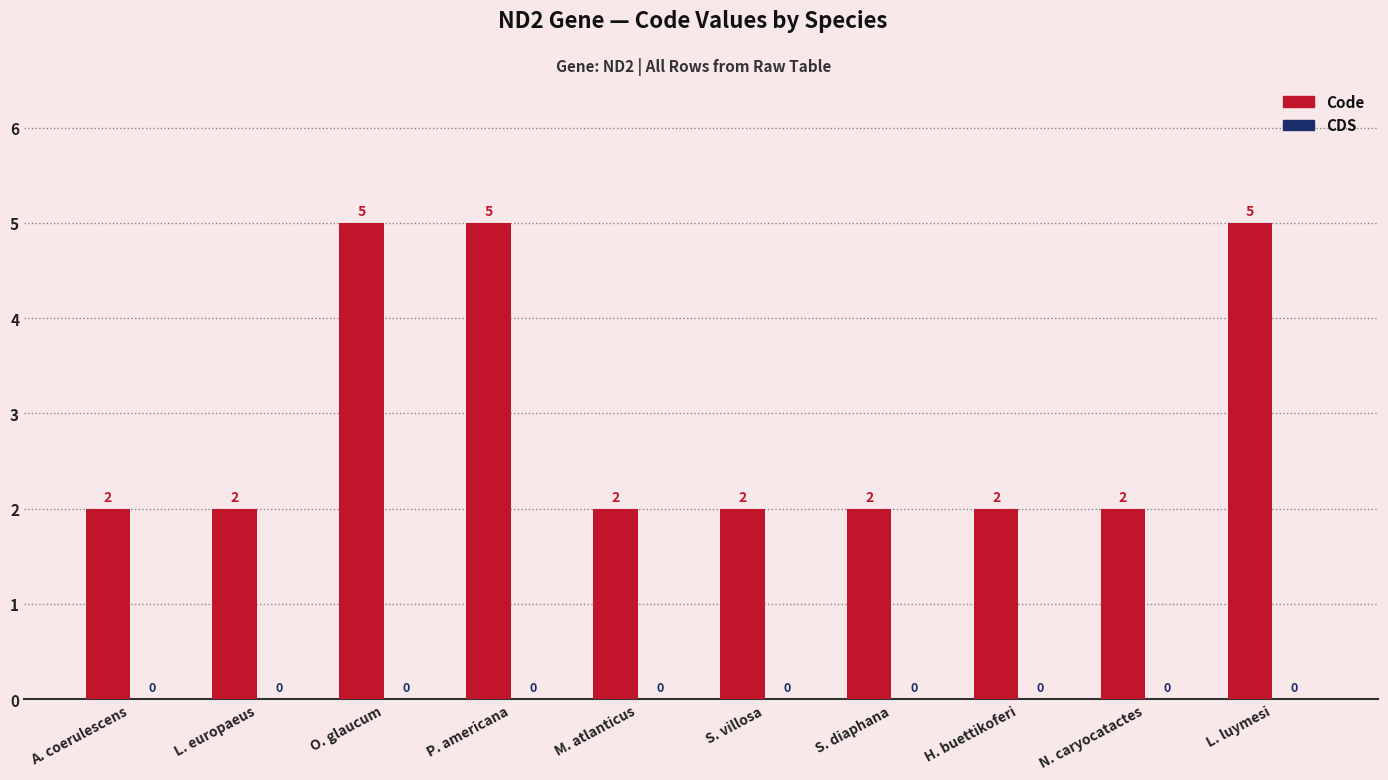

What is the ratio of the value at H. buettikoferi to the value at S. diaphana?

1.0